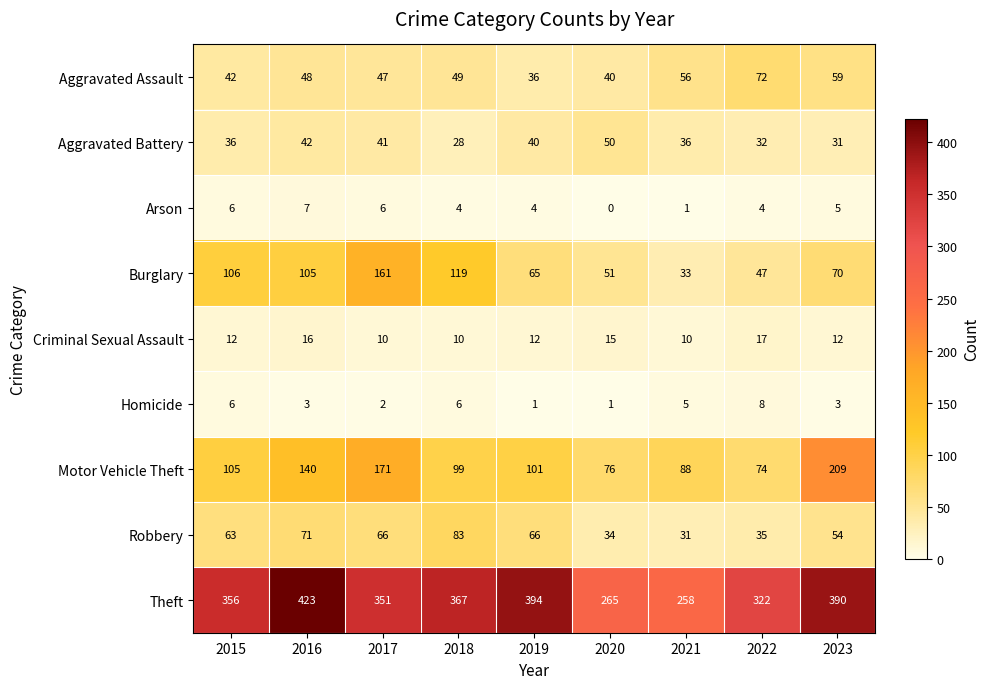

Rank the series by their maximum value, from lowest to highest.

Arson, Homicide, Criminal Sexual Assault, Aggravated Battery, Aggravated Assault, Robbery, Burglary, Motor Vehicle Theft, Theft